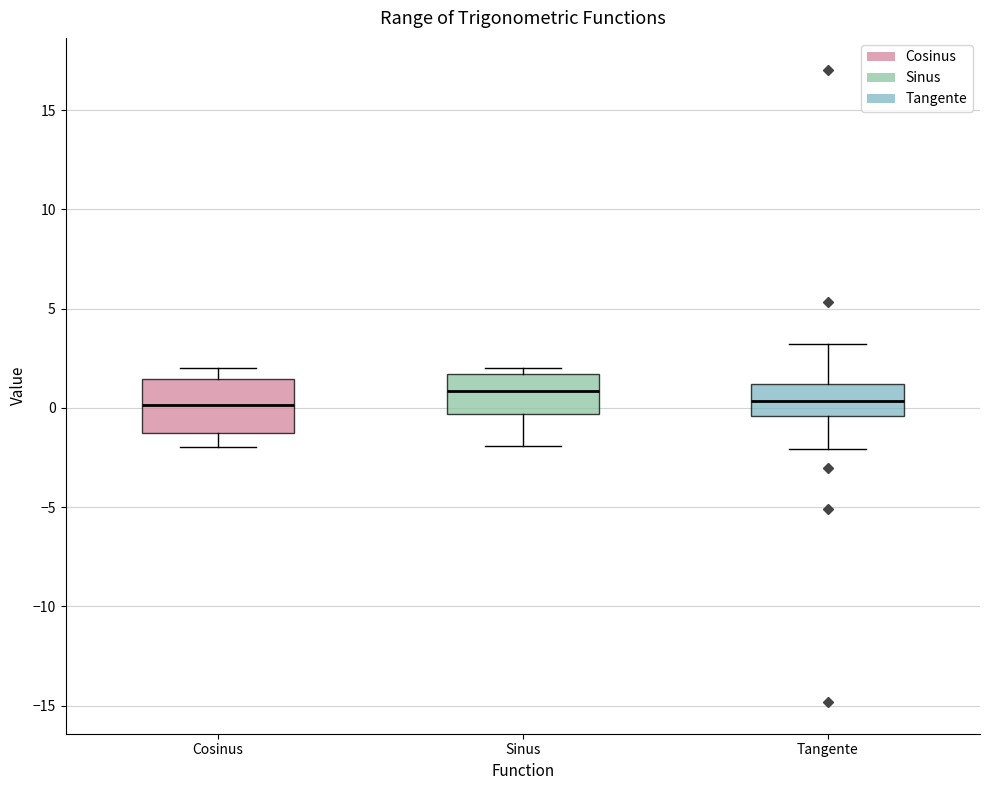

Which box is the tallest, from its lower edge to its upper edge?

Cosinus